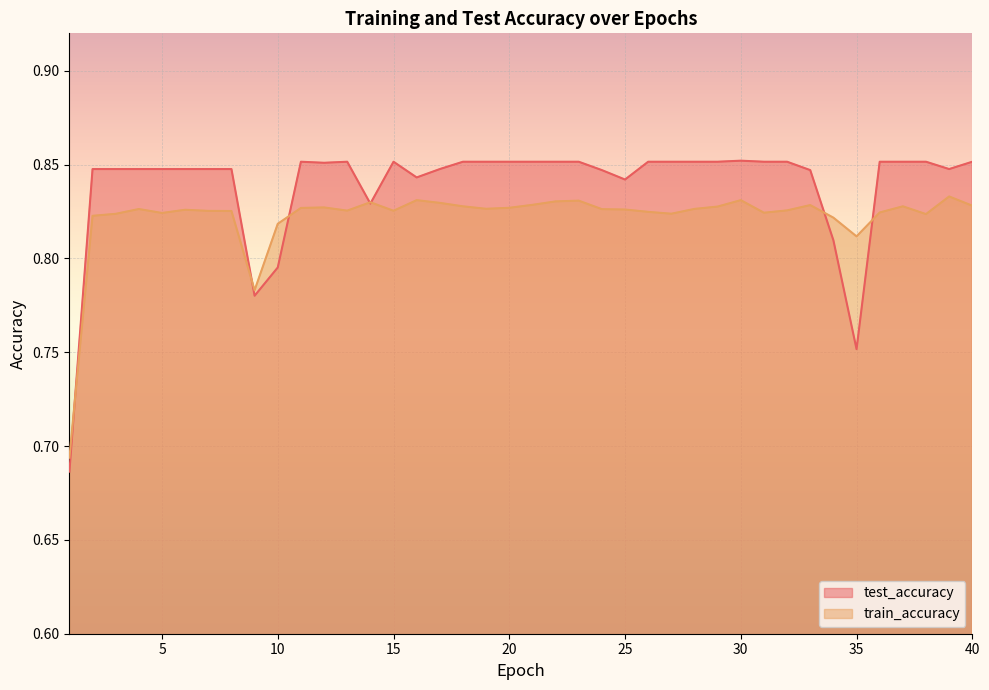

List the series in order of their overall mean, lowest first.

train_accuracy, test_accuracy